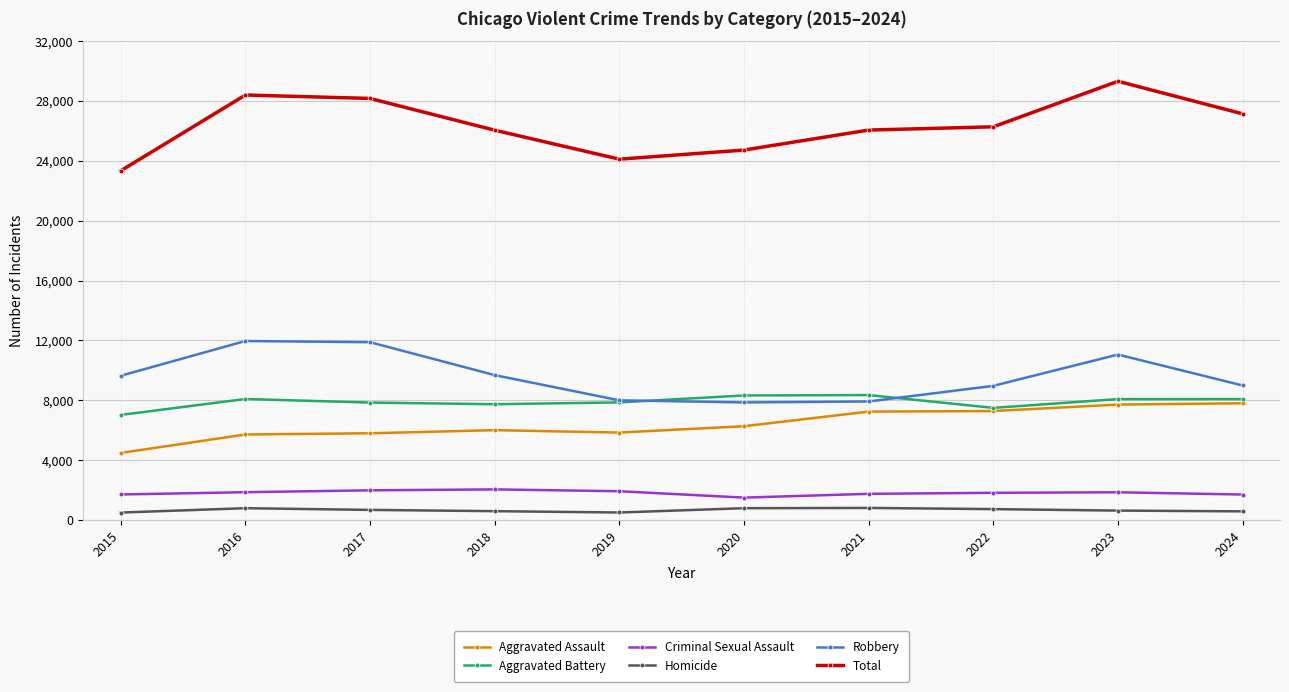

Which series has the widest spread of values?

Total